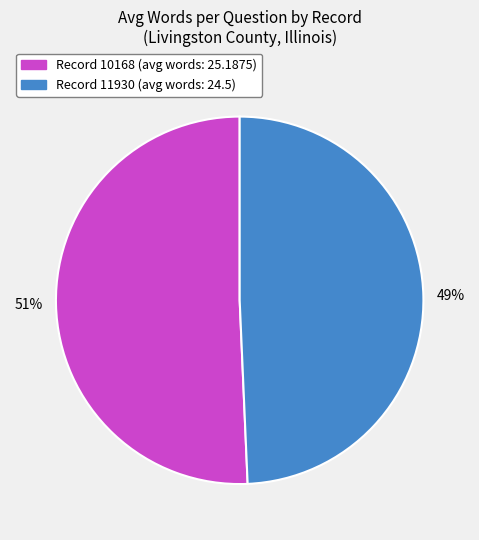

Count the number of slices in the pie.

2